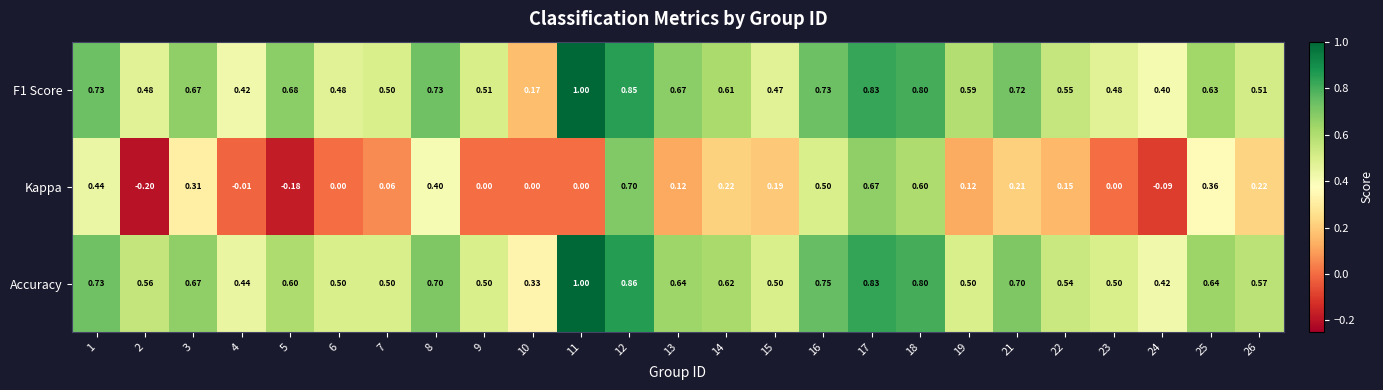

Which series has the widest spread of values?

Kappa